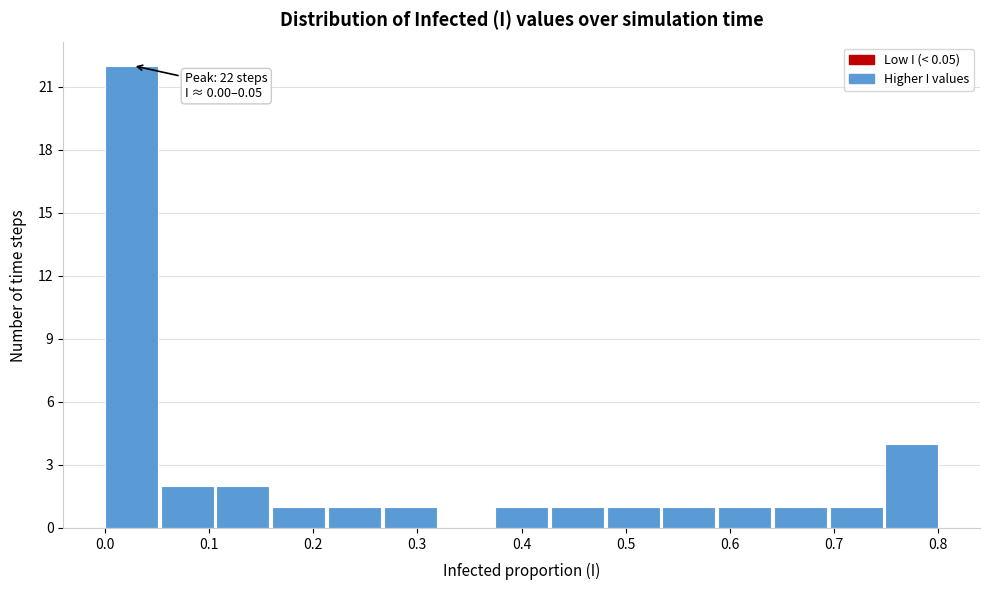

Which range on the x-axis has the tallest bar?

0.00 to 0.05